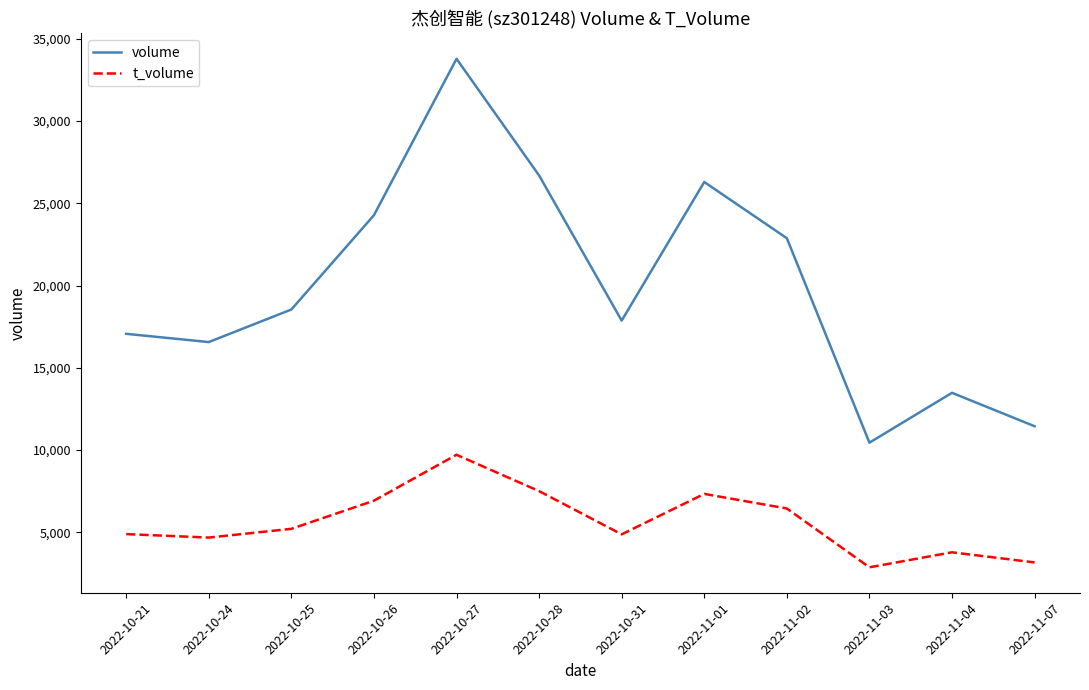

Which category has the lowest value in the t_volume series?

2022-11-03